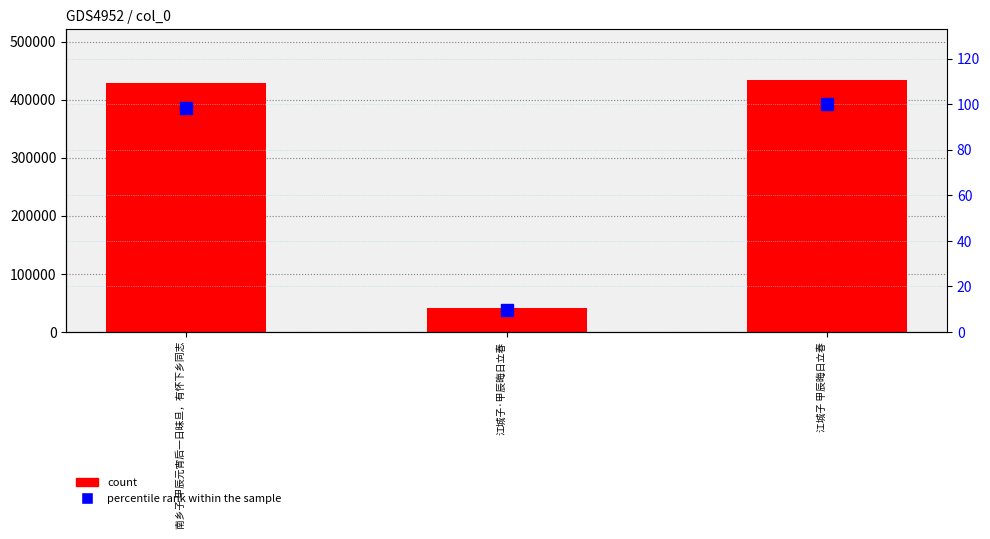

How many series are shown in this chart?

2